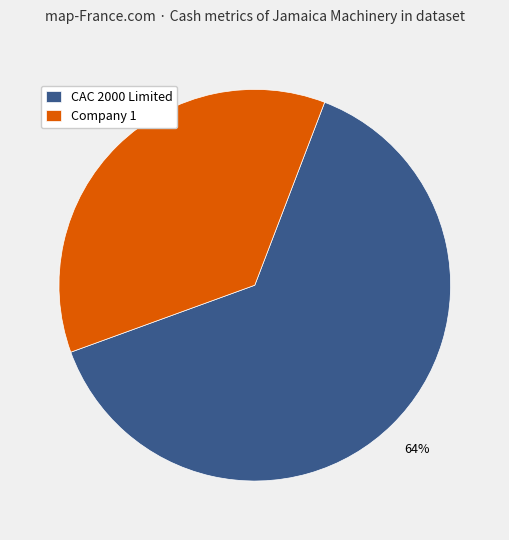

To the nearest percent, what is the combined percentage of CAC 2000 Limited and Company 1?

100%